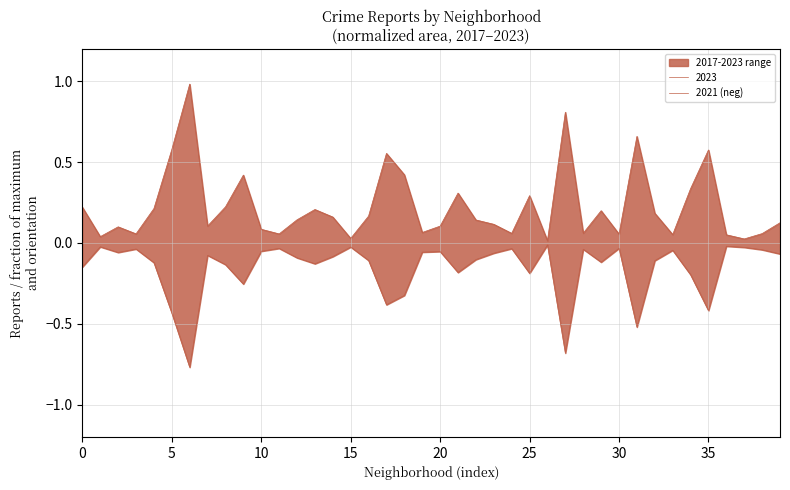

What is the smallest value displayed?

-0.8